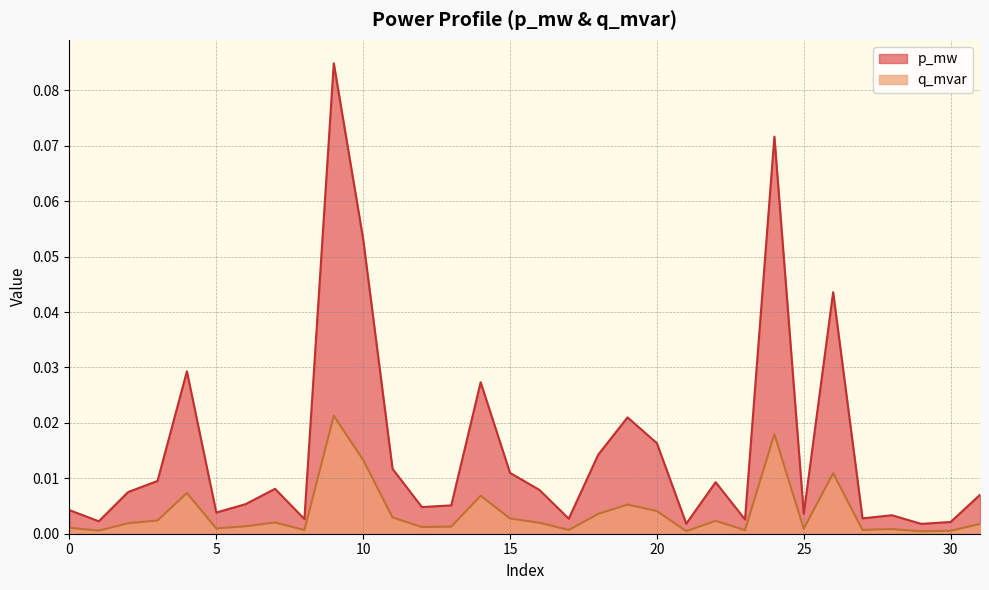

Which series has the largest total across all categories?

p_mw